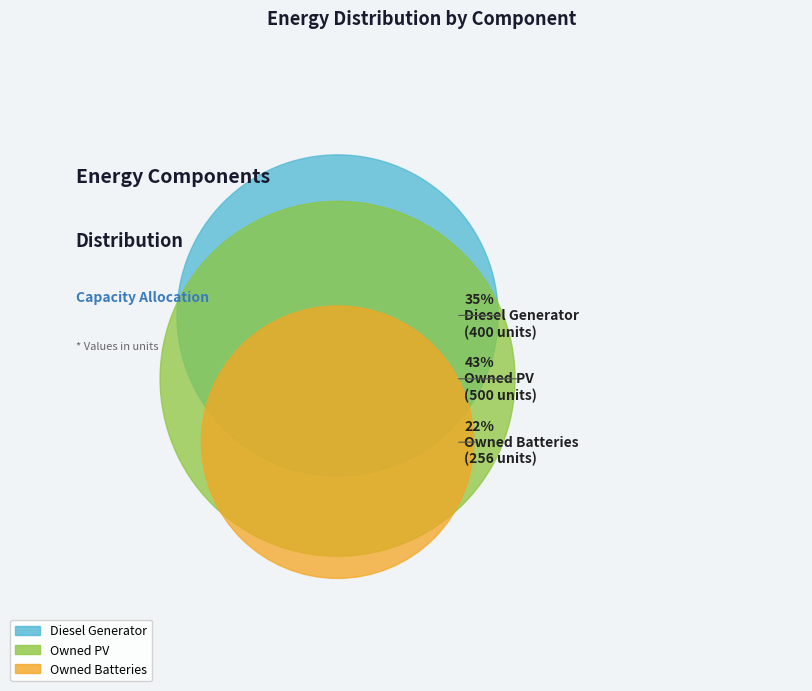

What is the change in value from Diesel Generator to Owned PV?

+100